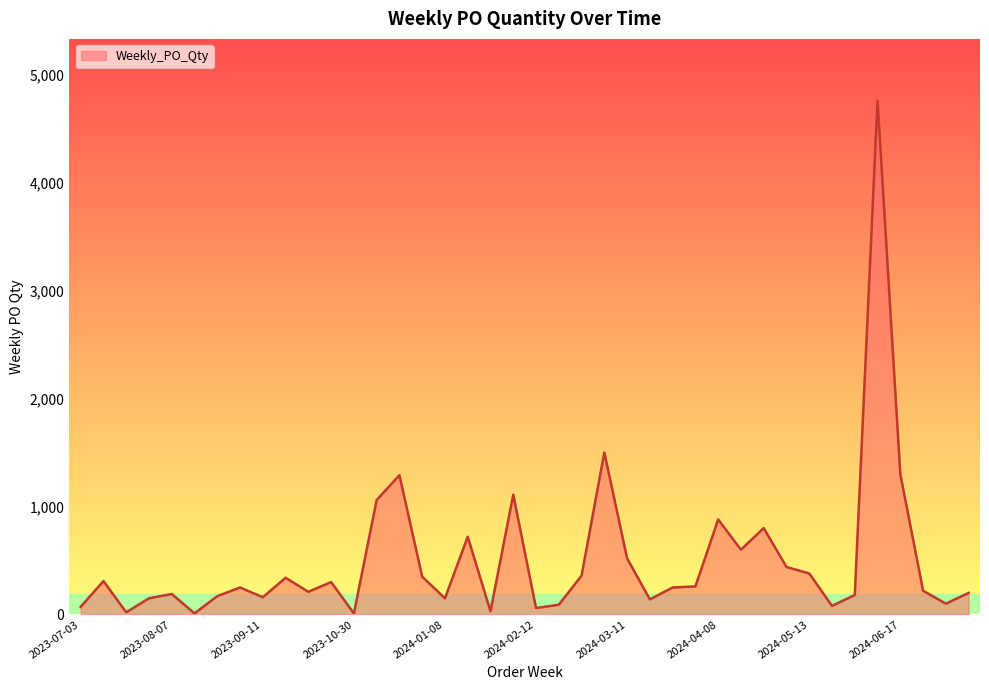

What is the minimum value shown in the chart?

10